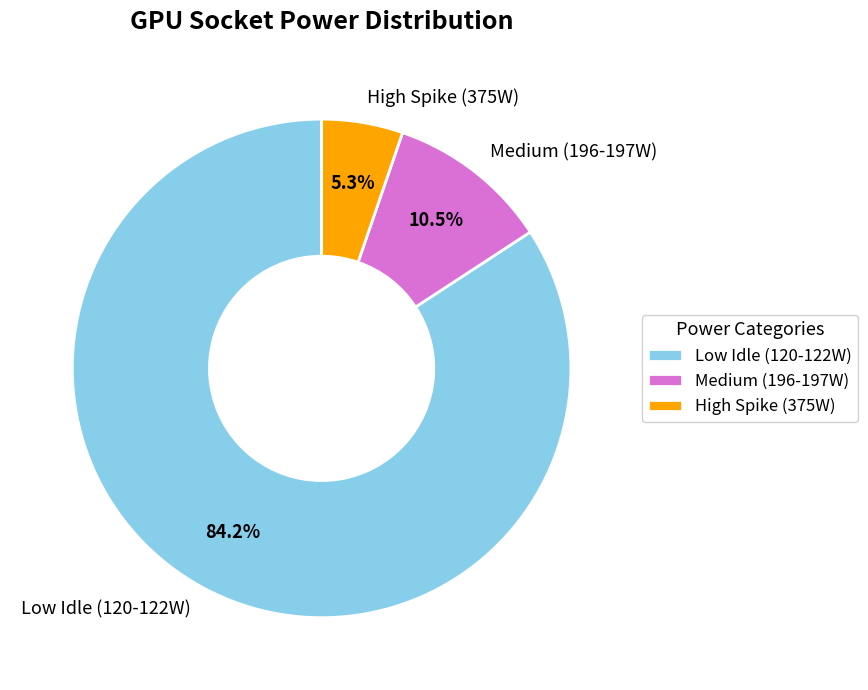

Which category has the biggest portion of the pie?

Low Idle (120-122W)